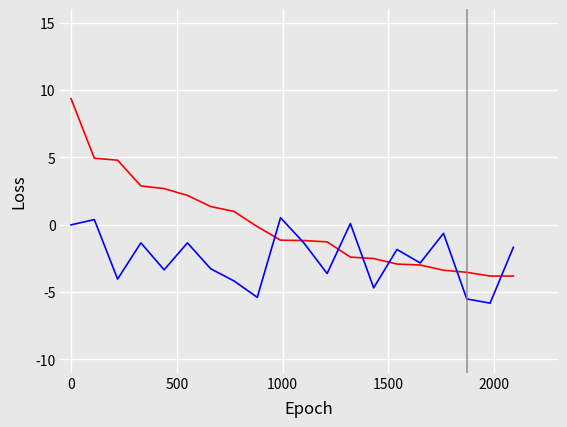

What is the maximum value shown in the chart?

9.4